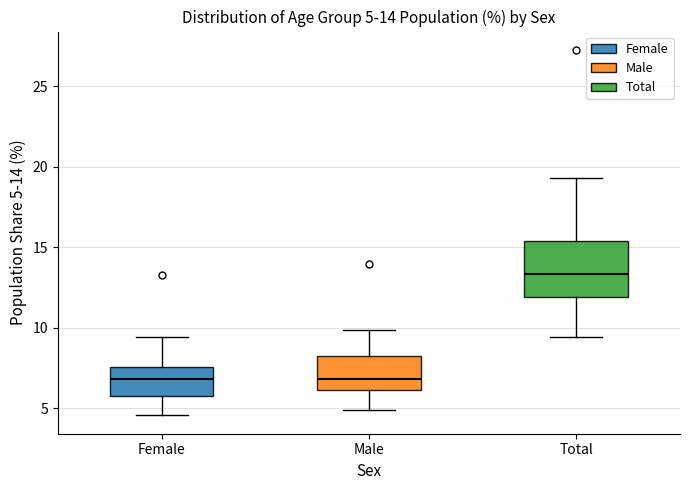

Which box's median line is the highest?

Total